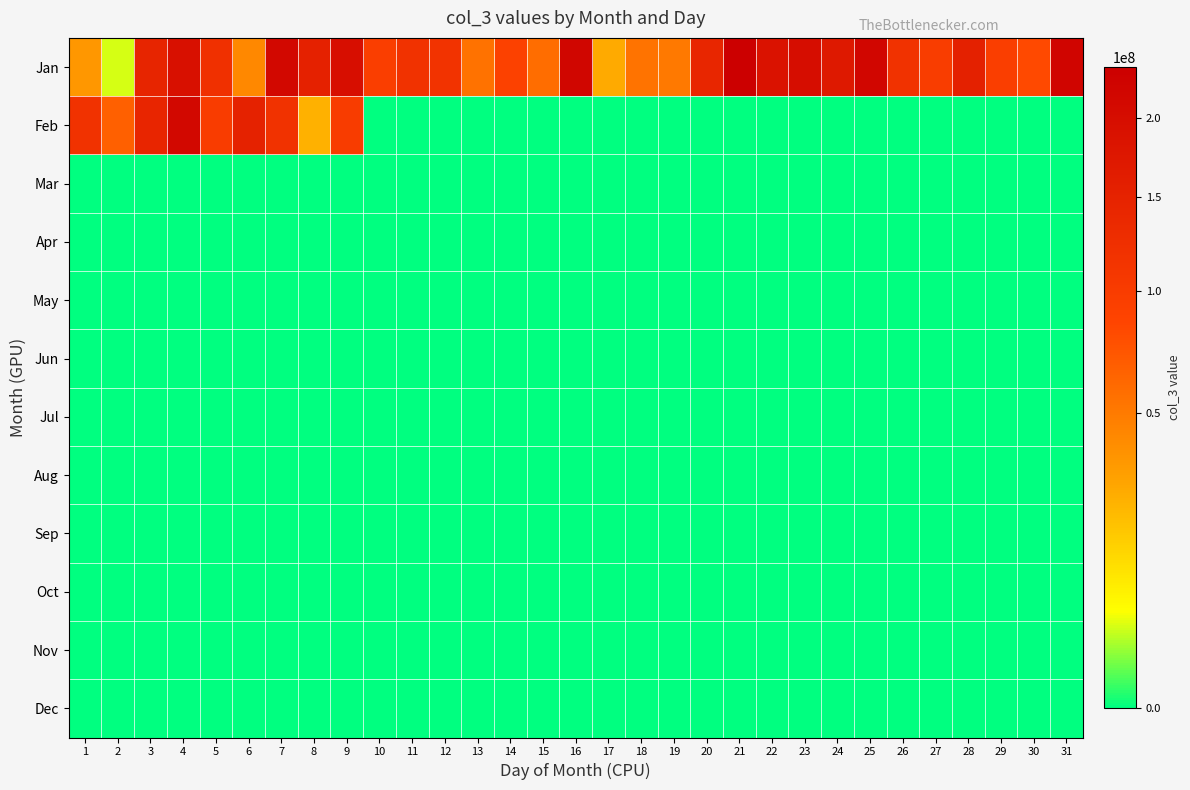

Reading left to right, transcribe all the data shown in this chart.

Jan: 1=35172112	2=3796136	3=144308264	4=191843456	5=121873536	6=42670072	7=211552928	8=152766416	9=197157824	10=94636592	11=119331688	12=116305848	13=55373544	14=90251792	15=57600128	16=218099416	17=27115368	18=54353184	19=50554848	20=141845728	21=236102976	22=187253120	23=199711424	24=171628688	25=217608056	26=117235344	27=97727272	28=152945912	29=96474440	30=81956448	31=221226952
Feb: 1=117135848	2=66541248	3=143813648	4=211468632	5=99110808	6=151154488	7=119036704	8=24371944	9=99559680	10=0	11=0	12=0	13=0	14=0	15=0	16=0	17=0	18=0	19=0	20=0	21=0	22=0	23=0	24=0	25=0	26=0	27=0	28=0	29=0	30=0	31=0
Mar: 1=0	2=0	3=0	4=0	5=0	6=0	7=0	8=0	9=0	10=0	11=0	12=0	13=0	14=0	15=0	16=0	17=0	18=0	19=0	20=0	21=0	22=0	23=0	24=0	25=0	26=0	27=0	28=0	29=0	30=0	31=0
Apr: 1=0	2=0	3=0	4=0	5=0	6=0	7=0	8=0	9=0	10=0	11=0	12=0	13=0	14=0	15=0	16=0	17=0	18=0	19=0	20=0	21=0	22=0	23=0	24=0	25=0	26=0	27=0	28=0	29=0	30=0	31=0
May: 1=0	2=0	3=0	4=0	5=0	6=0	7=0	8=0	9=0	10=0	11=0	12=0	13=0	14=0	15=0	16=0	17=0	18=0	19=0	20=0	21=0	22=0	23=0	24=0	25=0	26=0	27=0	28=0	29=0	30=0	31=0
Jun: 1=0	2=0	3=0	4=0	5=0	6=0	7=0	8=0	9=0	10=0	11=0	12=0	13=0	14=0	15=0	16=0	17=0	18=0	19=0	20=0	21=0	22=0	23=0	24=0	25=0	26=0	27=0	28=0	29=0	30=0	31=0
Jul: 1=0	2=0	3=0	4=0	5=0	6=0	7=0	8=0	9=0	10=0	11=0	12=0	13=0	14=0	15=0	16=0	17=0	18=0	19=0	20=0	21=0	22=0	23=0	24=0	25=0	26=0	27=0	28=0	29=0	30=0	31=0
Aug: 1=0	2=0	3=0	4=0	5=0	6=0	7=0	8=0	9=0	10=0	11=0	12=0	13=0	14=0	15=0	16=0	17=0	18=0	19=0	20=0	21=0	22=0	23=0	24=0	25=0	26=0	27=0	28=0	29=0	30=0	31=0
Sep: 1=0	2=0	3=0	4=0	5=0	6=0	7=0	8=0	9=0	10=0	11=0	12=0	13=0	14=0	15=0	16=0	17=0	18=0	19=0	20=0	21=0	22=0	23=0	24=0	25=0	26=0	27=0	28=0	29=0	30=0	31=0
Oct: 1=0	2=0	3=0	4=0	5=0	6=0	7=0	8=0	9=0	10=0	11=0	12=0	13=0	14=0	15=0	16=0	17=0	18=0	19=0	20=0	21=0	22=0	23=0	24=0	25=0	26=0	27=0	28=0	29=0	30=0	31=0
Nov: 1=0	2=0	3=0	4=0	5=0	6=0	7=0	8=0	9=0	10=0	11=0	12=0	13=0	14=0	15=0	16=0	17=0	18=0	19=0	20=0	21=0	22=0	23=0	24=0	25=0	26=0	27=0	28=0	29=0	30=0	31=0
Dec: 1=0	2=0	3=0	4=0	5=0	6=0	7=0	8=0	9=0	10=0	11=0	12=0	13=0	14=0	15=0	16=0	17=0	18=0	19=0	20=0	21=0	22=0	23=0	24=0	25=0	26=0	27=0	28=0	29=0	30=0	31=0